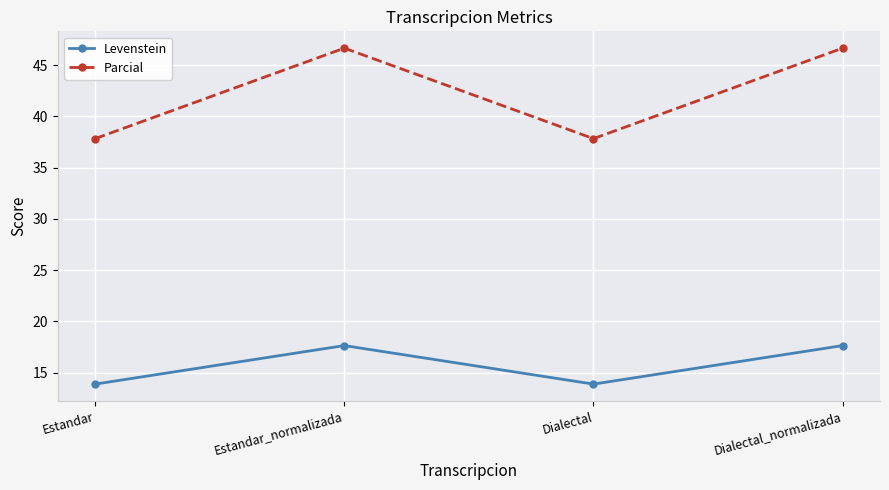

What is the total value across all series at Dialectal?

51.7